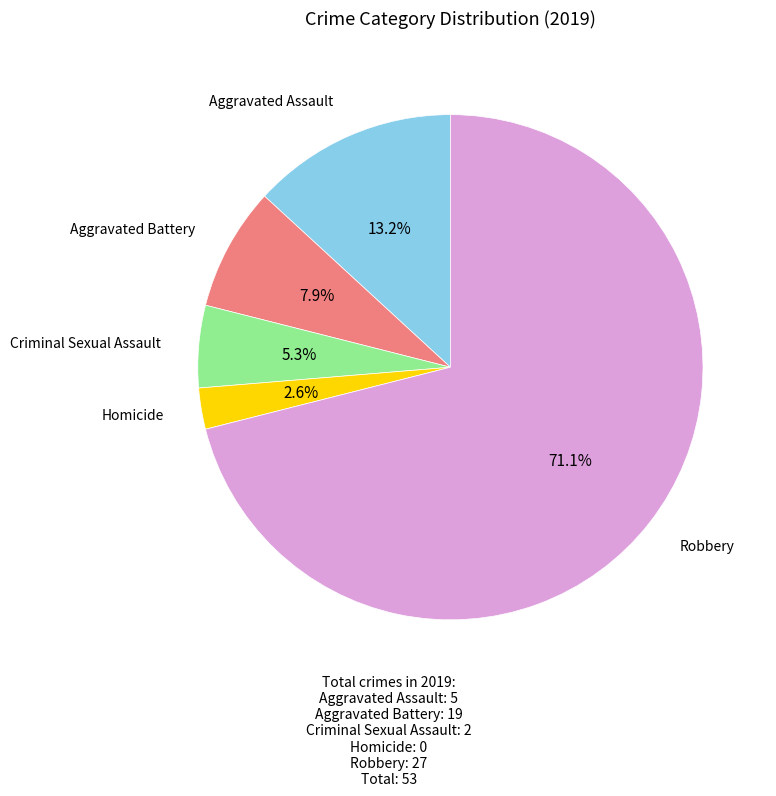

Is there a majority slice in this chart?

Yes